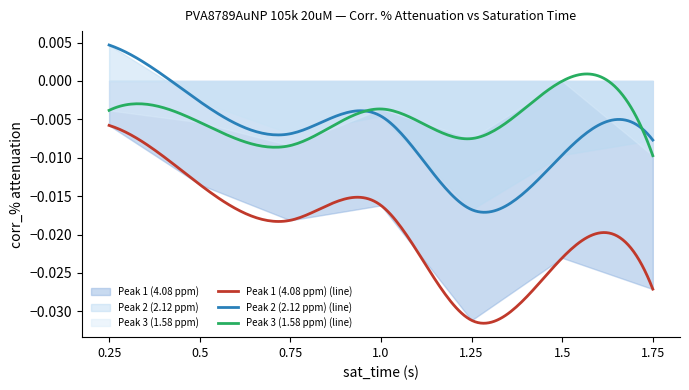

Which series has the largest total across all categories?

Peak 3 (1.58 ppm)